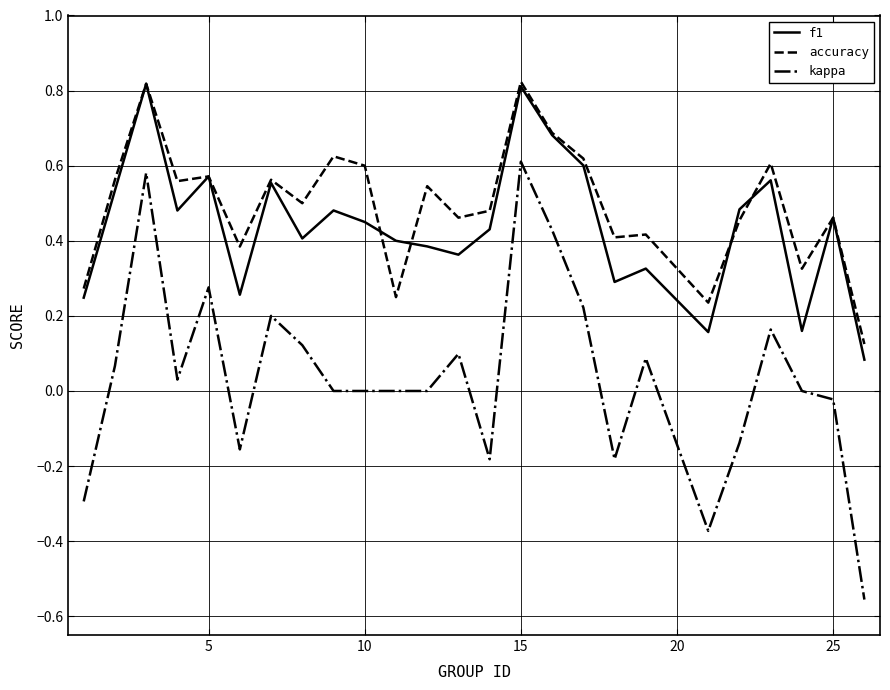

What is the sum of all accuracy values?

12.4